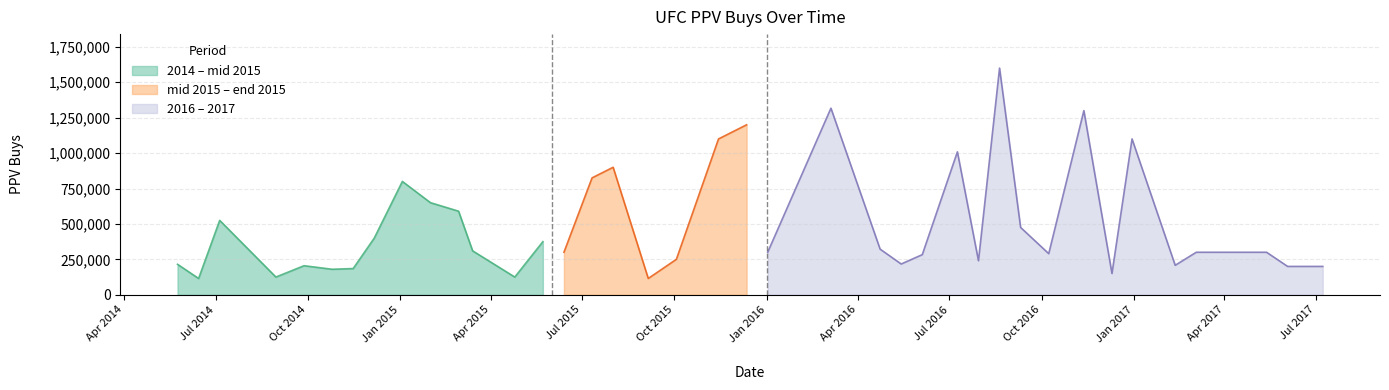

True or false: the data shows 900000 at 2015-08-01.

True